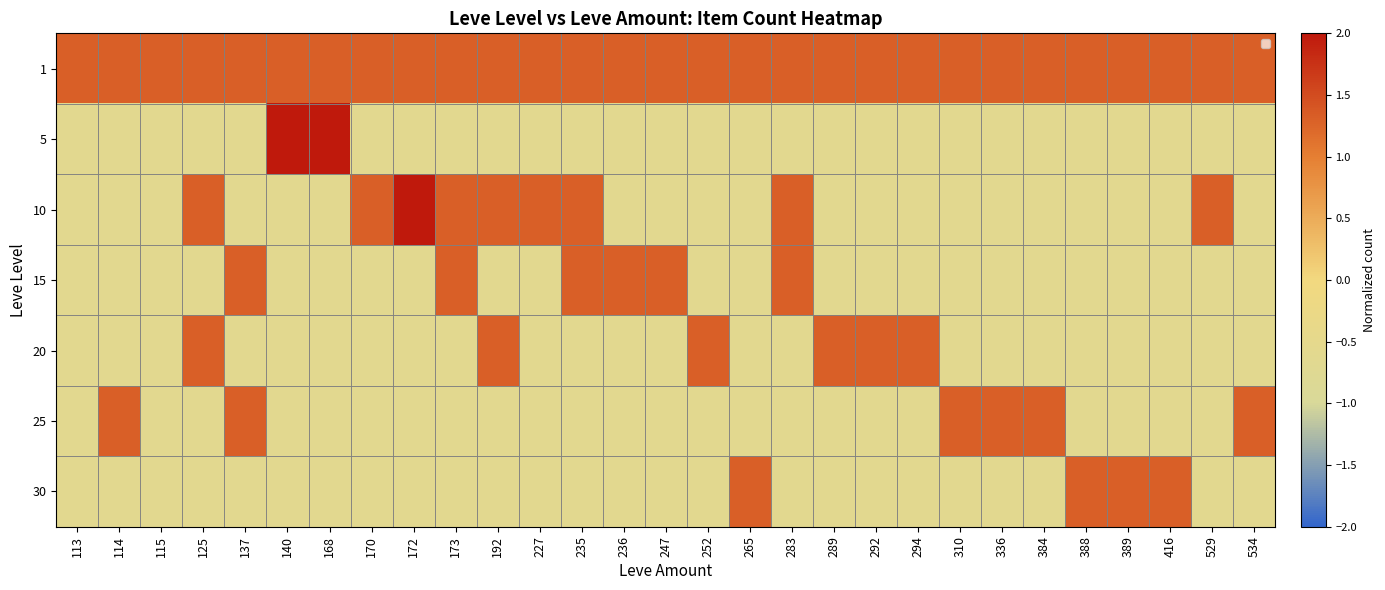

Which series changed the most between 236 and 416?

15